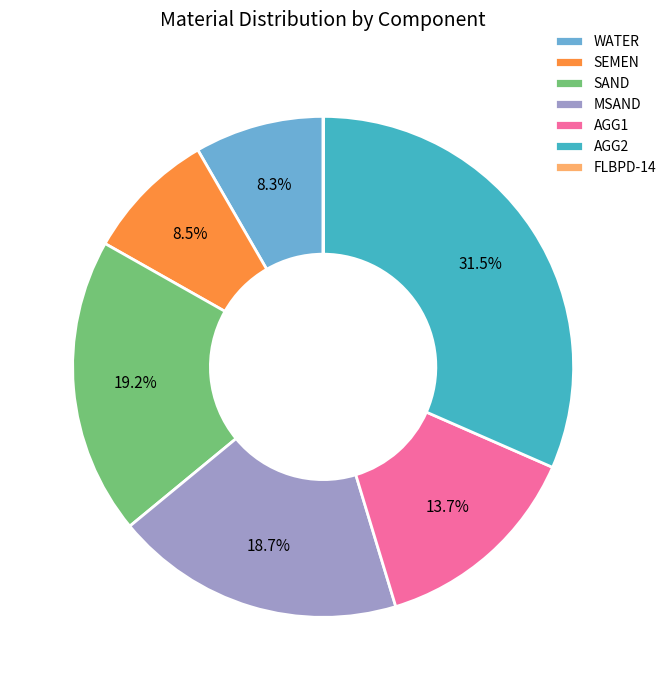

Is it true that WATER is 8% of the pie?

True